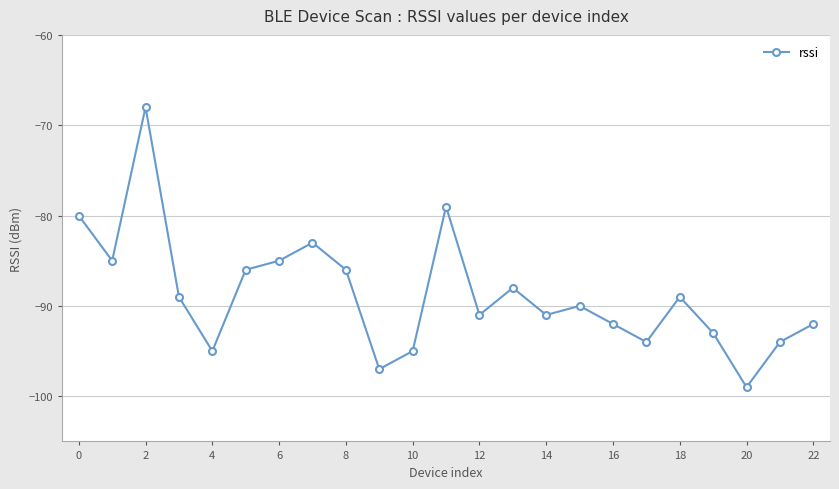

What is the minimum value shown in the chart?

-99